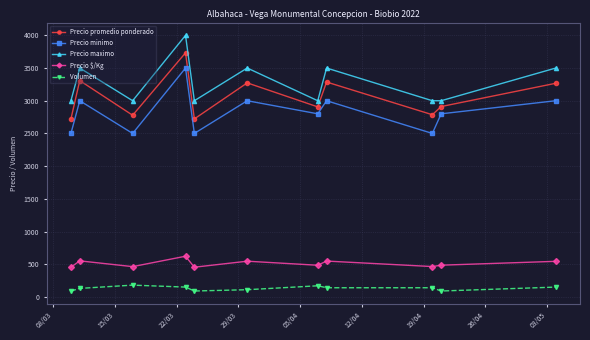

How many interior local peaks does the Precio promedio ponderado series have?

4